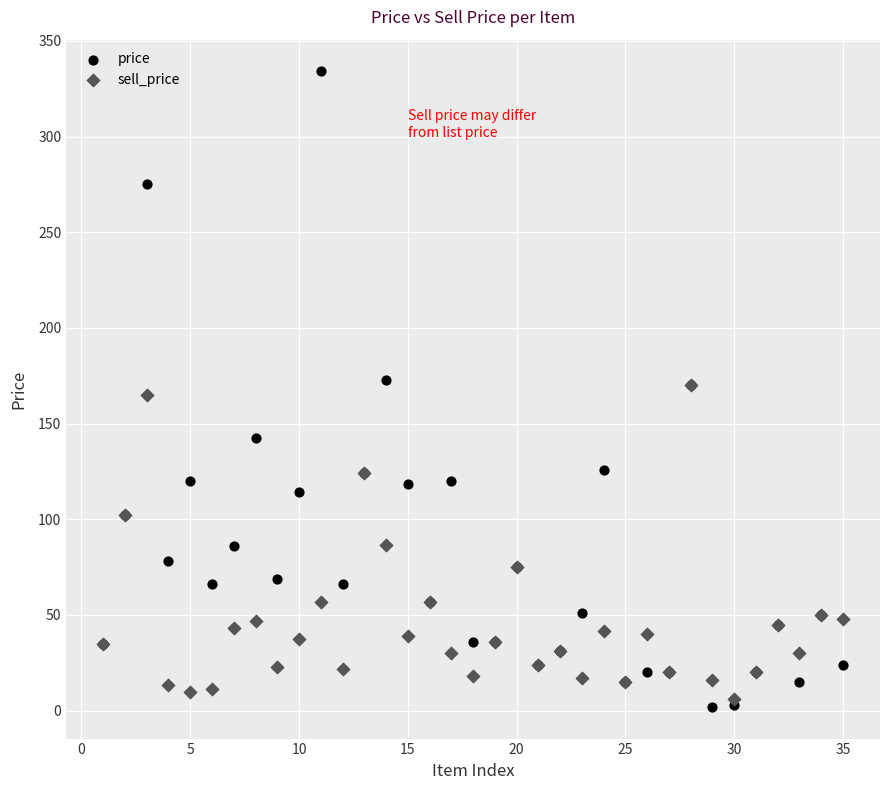

Which series has the largest Y range (max minus min)?

price